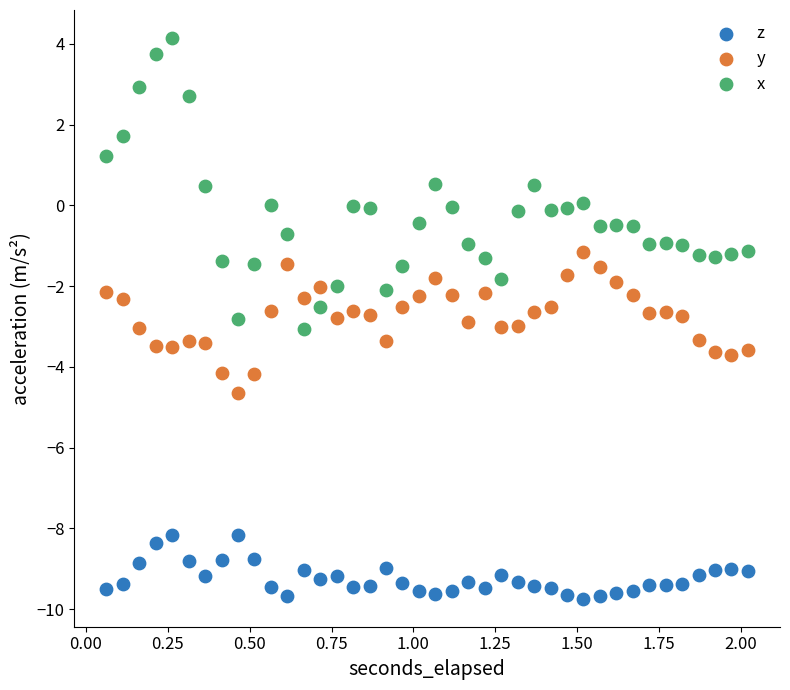

Which series reaches the minimum Y coordinate?

z